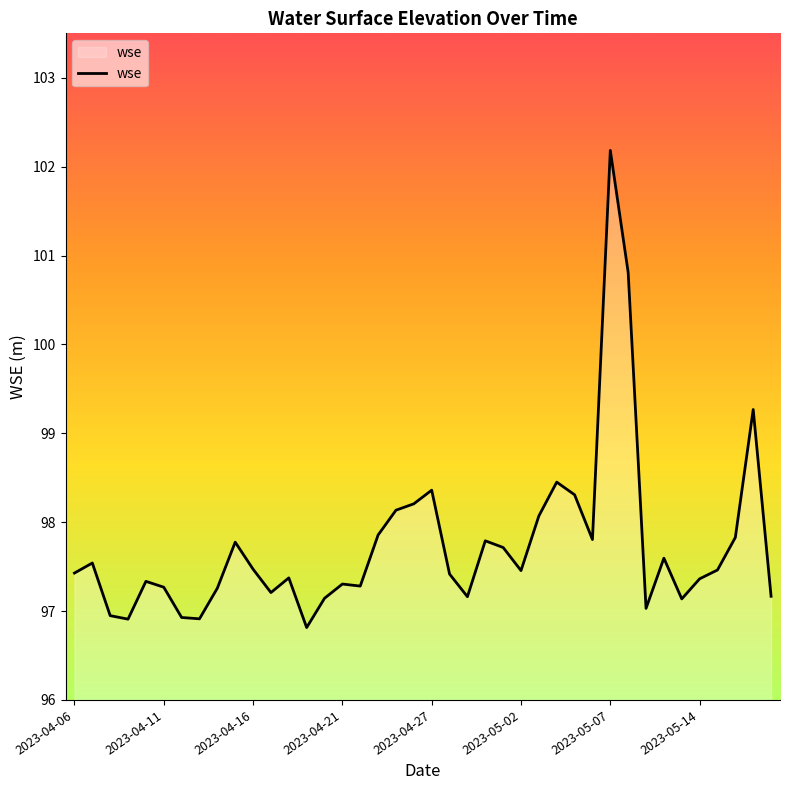

What is the maximum value shown in the chart?

102.2